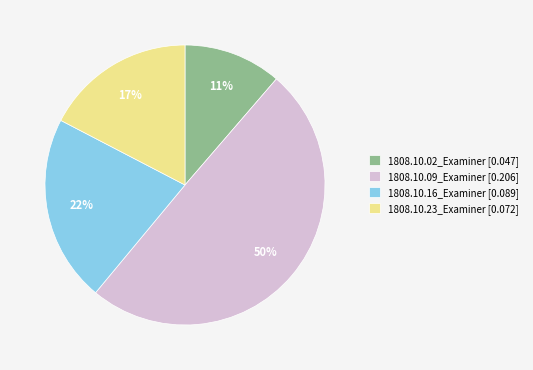

To the nearest percent, what is the combined percentage of 1808.10.16_Examiner and 1808.10.02_Examiner?

33%